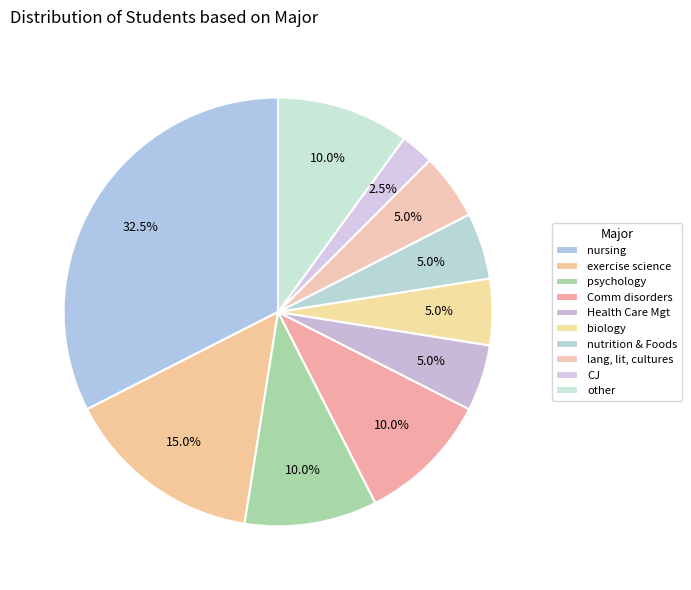

How many segments does this pie chart have?

10